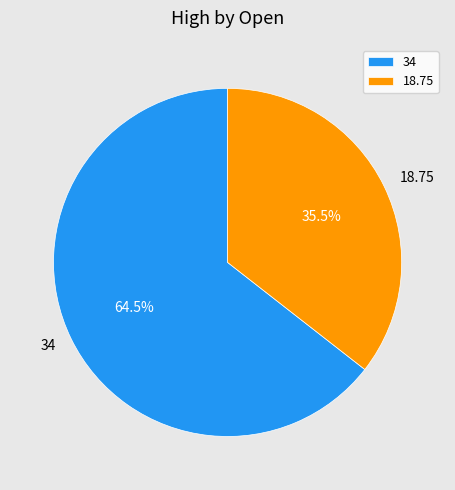

To the nearest percent, what is the difference between the largest and smallest slice percentages?

29%